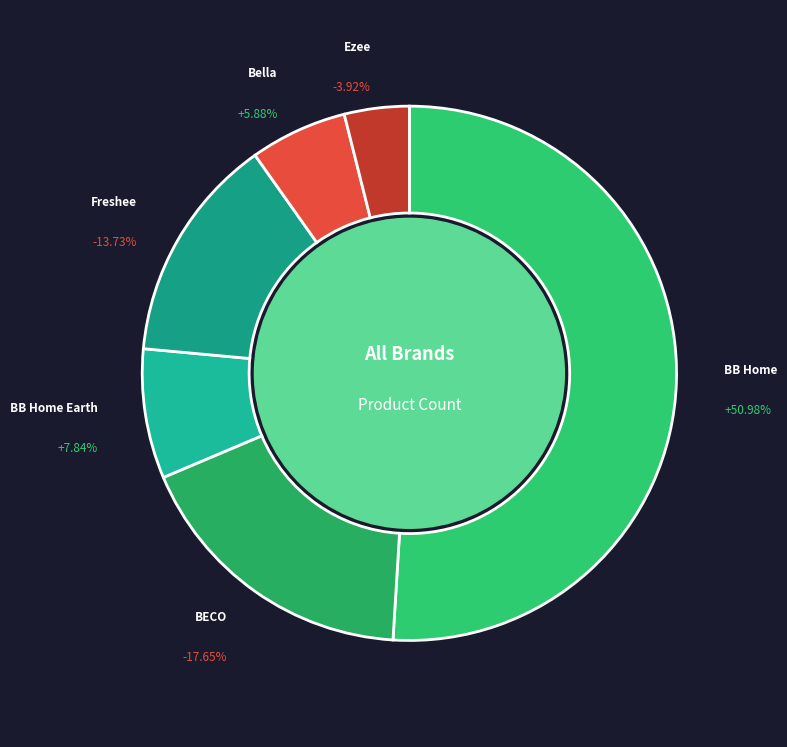

The Bella slice represents 1% of the pie. True or false?

False